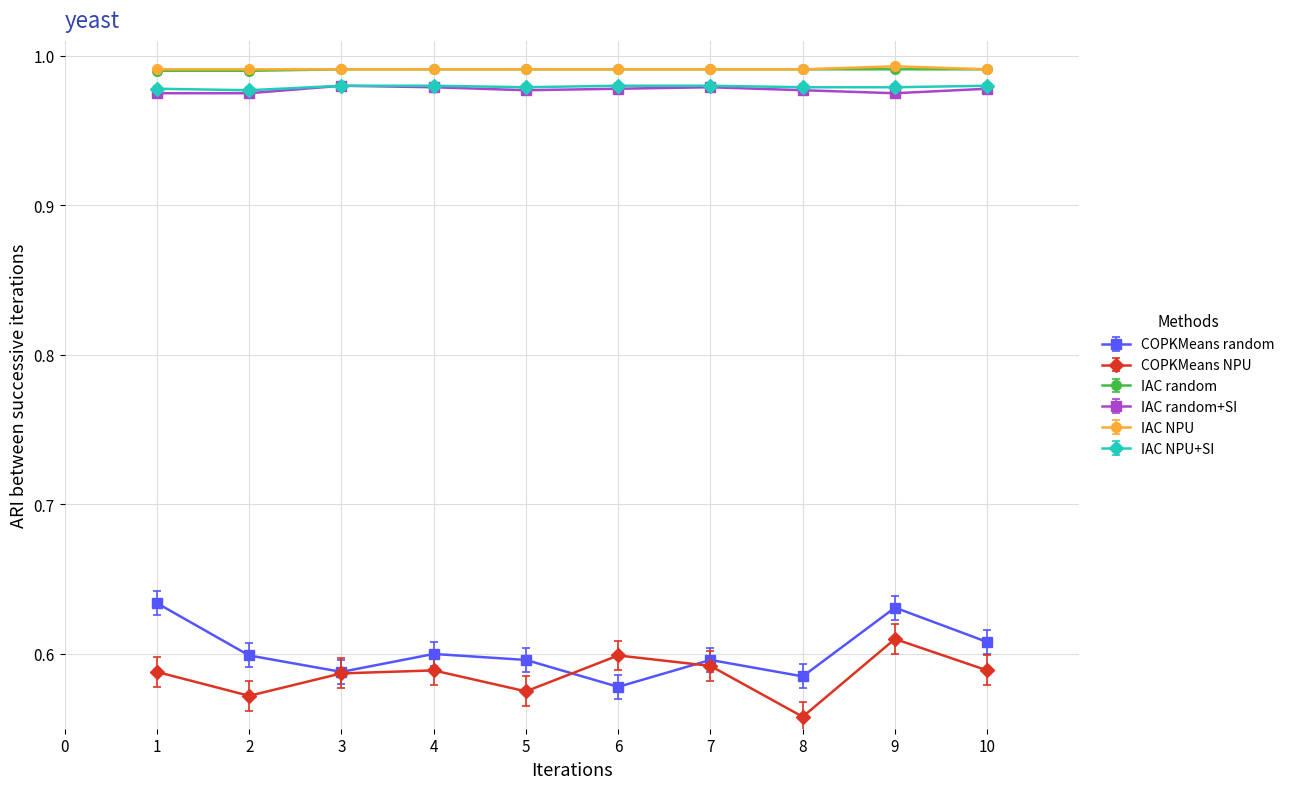

How many interior local valleys does the COPKMeans random series have?

3